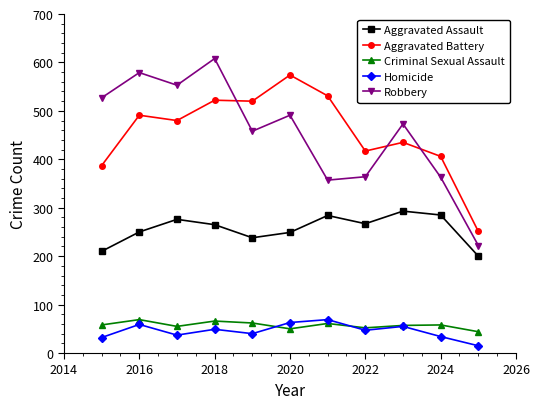

How many interior local peaks does the Aggravated Assault series have?

3